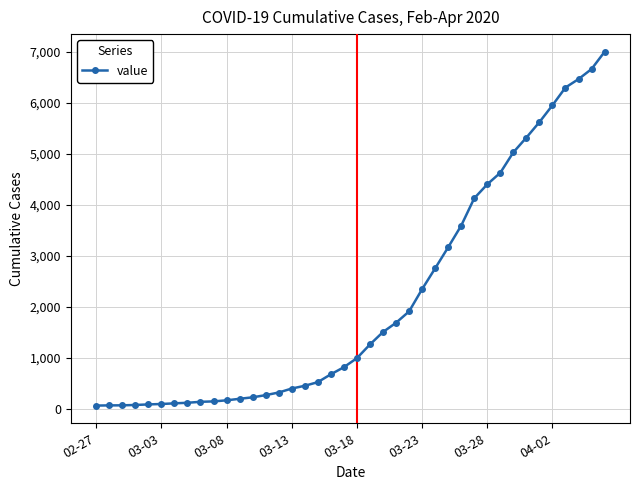

What is the greatest value displayed?

6995